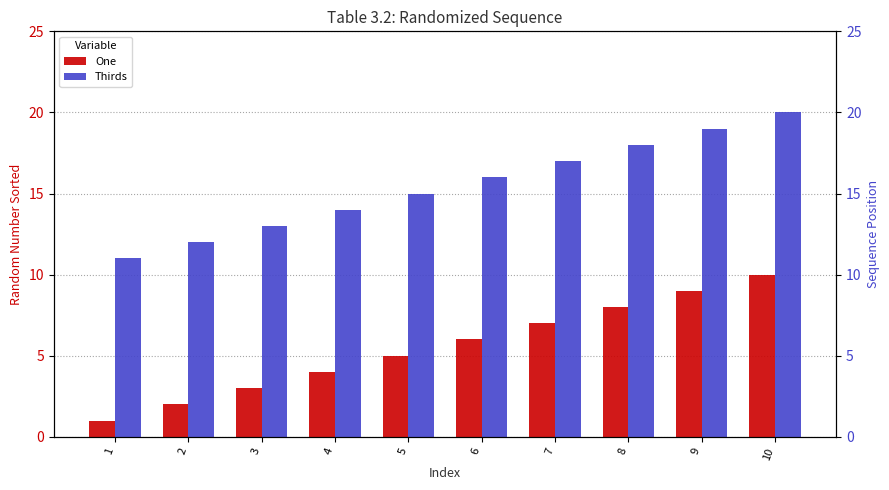

Reading right to left, list all the values displayed in this chart.

One: 10	9	8	7	6	5	4	3	2	1
Thirds: 20	19	18	17	16	15	14	13	12	11